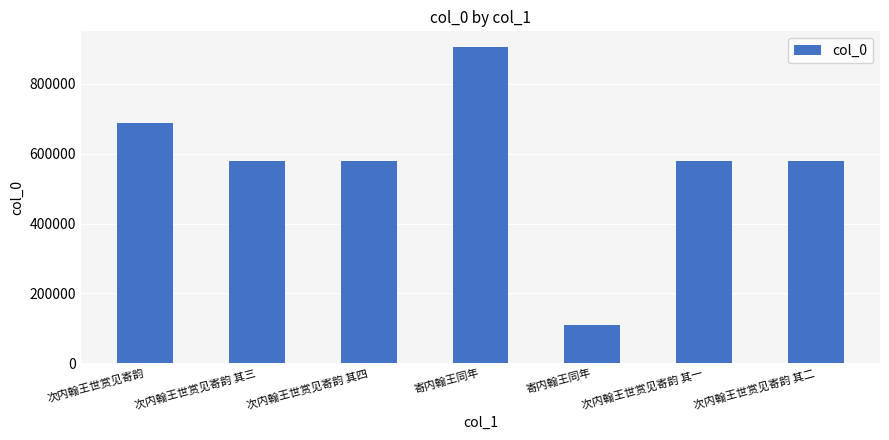

How many bars are there in total?

7